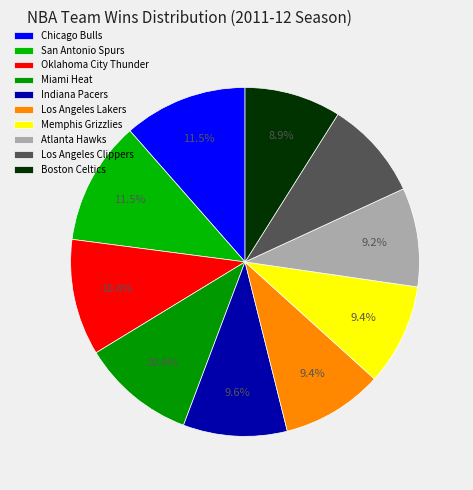

How many segments does this pie chart have?

10